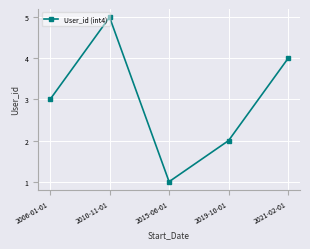

What is the maximum value shown in the chart?

5